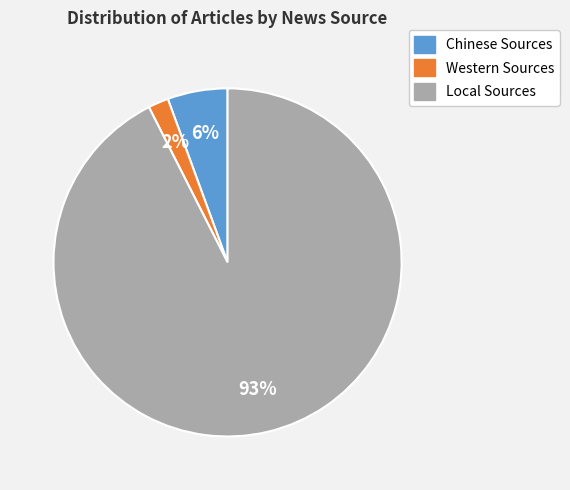

Does Chinese Sources represent more than half of the total?

No